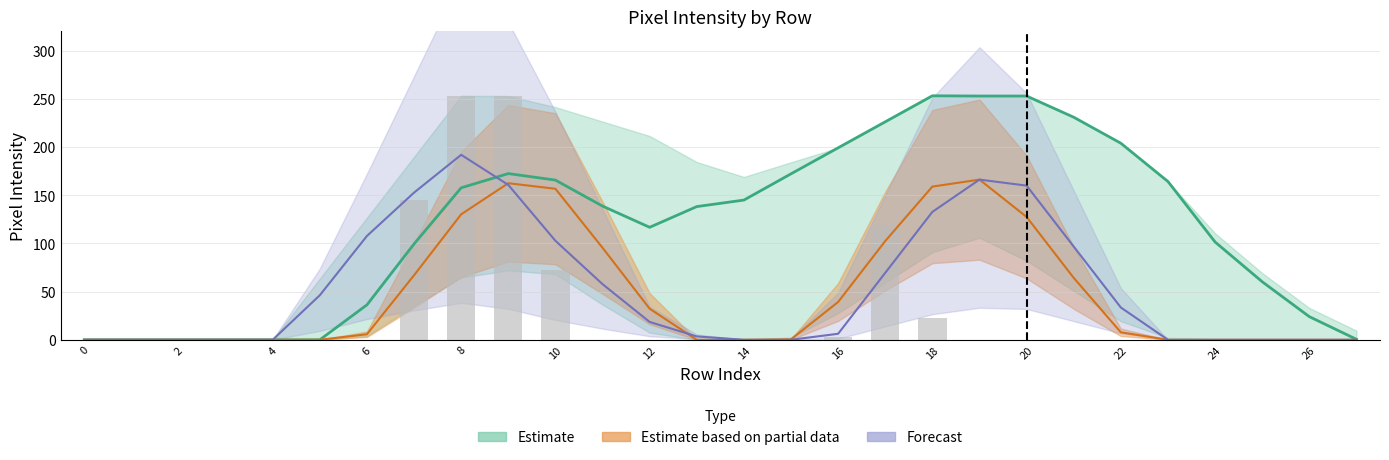

What is the label of the 11th bar from the right?

17